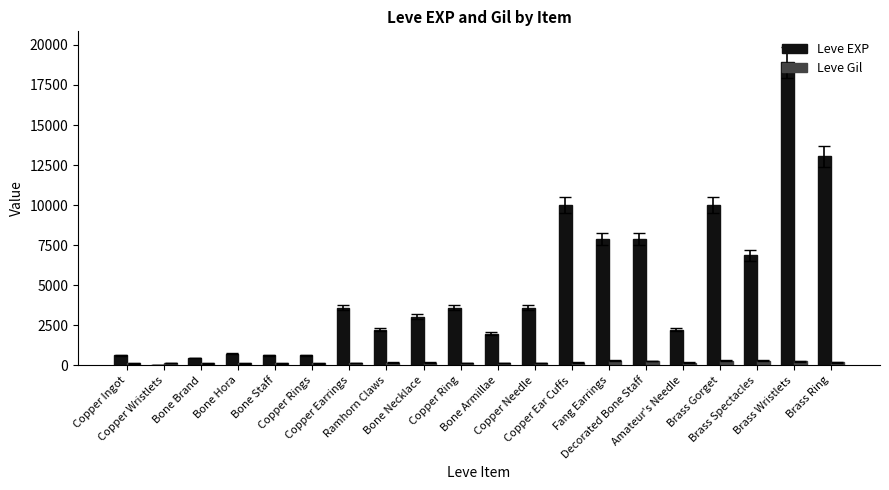

True or false: Leve EXP has a value of 2230 at Amateur's Needle.

True